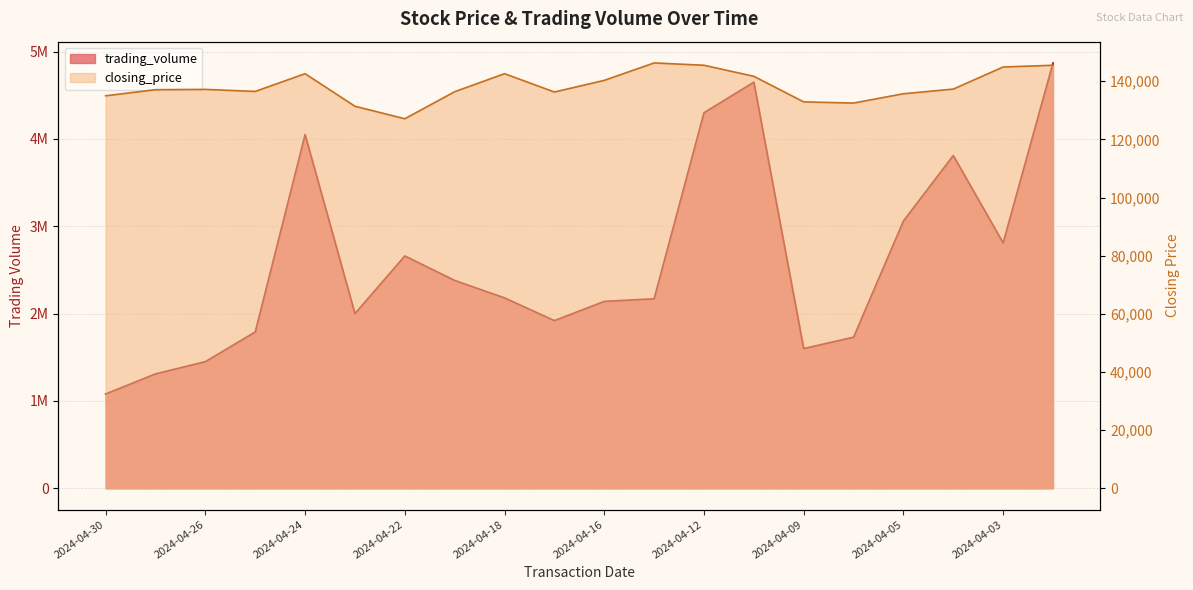

What is the value of the closing_price point at the 13th from the left?

145500